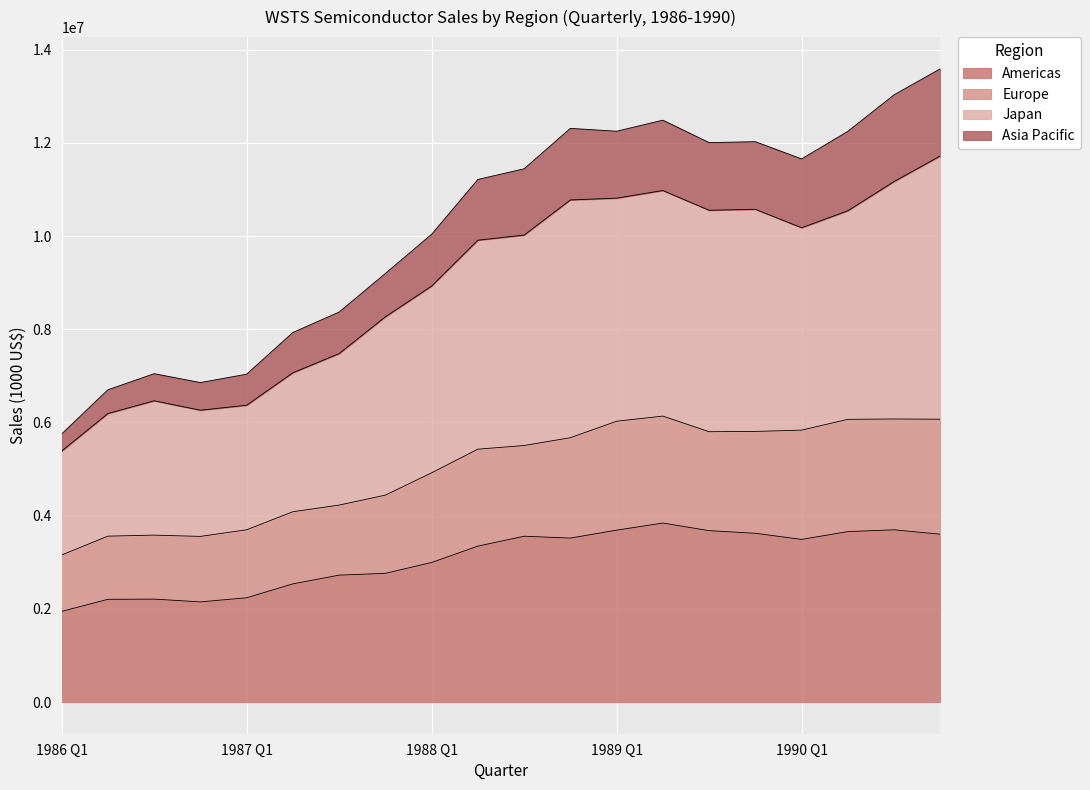

True or false: Asia Pacific and Americas intersect in this chart.

False